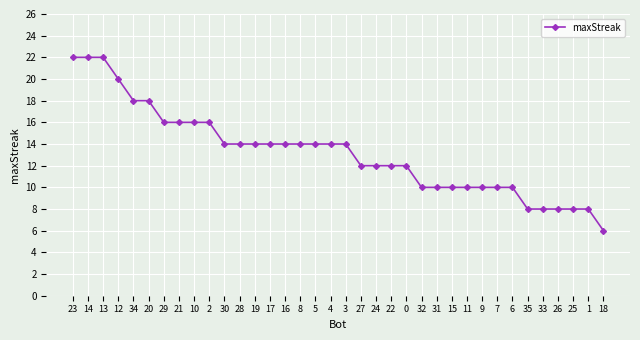

What is the smallest value displayed?

6